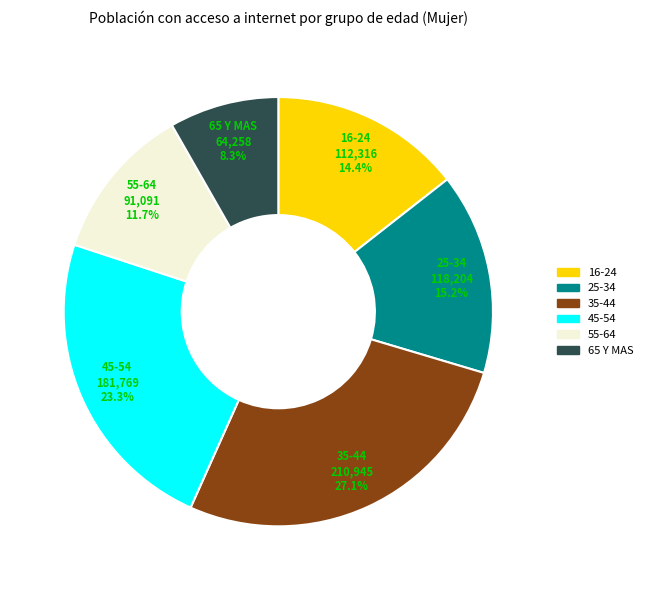

Count the number of slices in the pie.

6